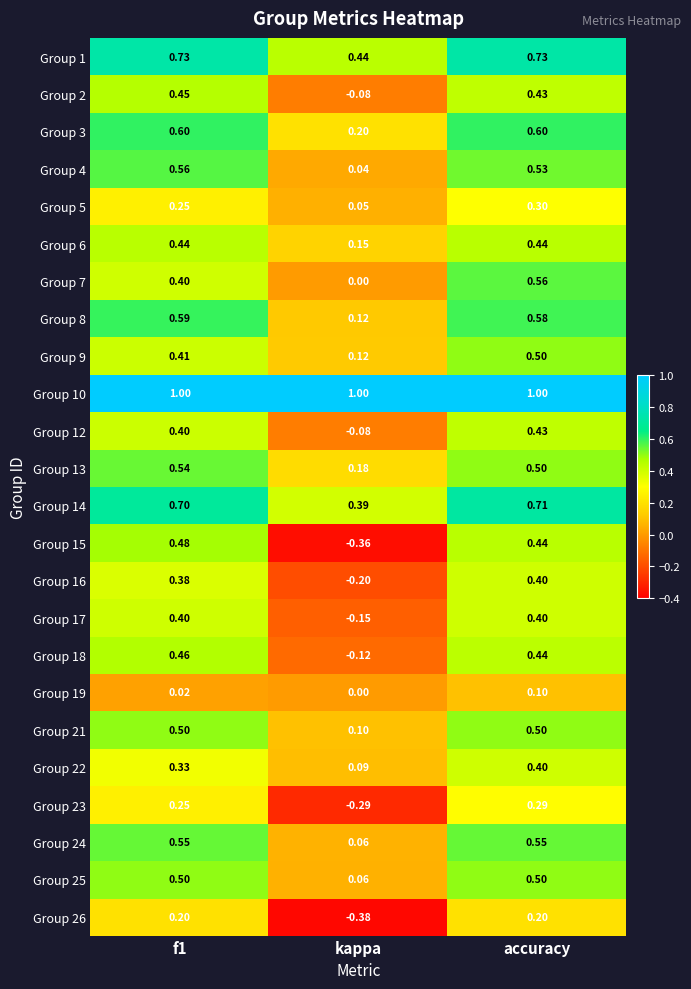

Is the value of Group 4 at accuracy greater than the value of Group 9 at kappa?

Yes